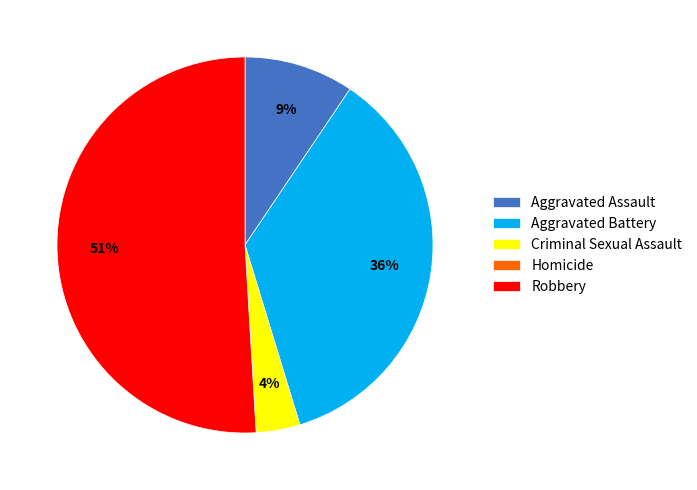

What is the majority slice?

Robbery